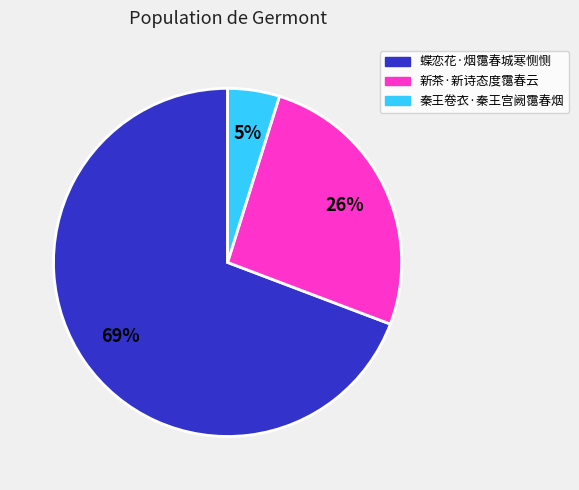

To the nearest percent, what is the average slice percentage?

33%